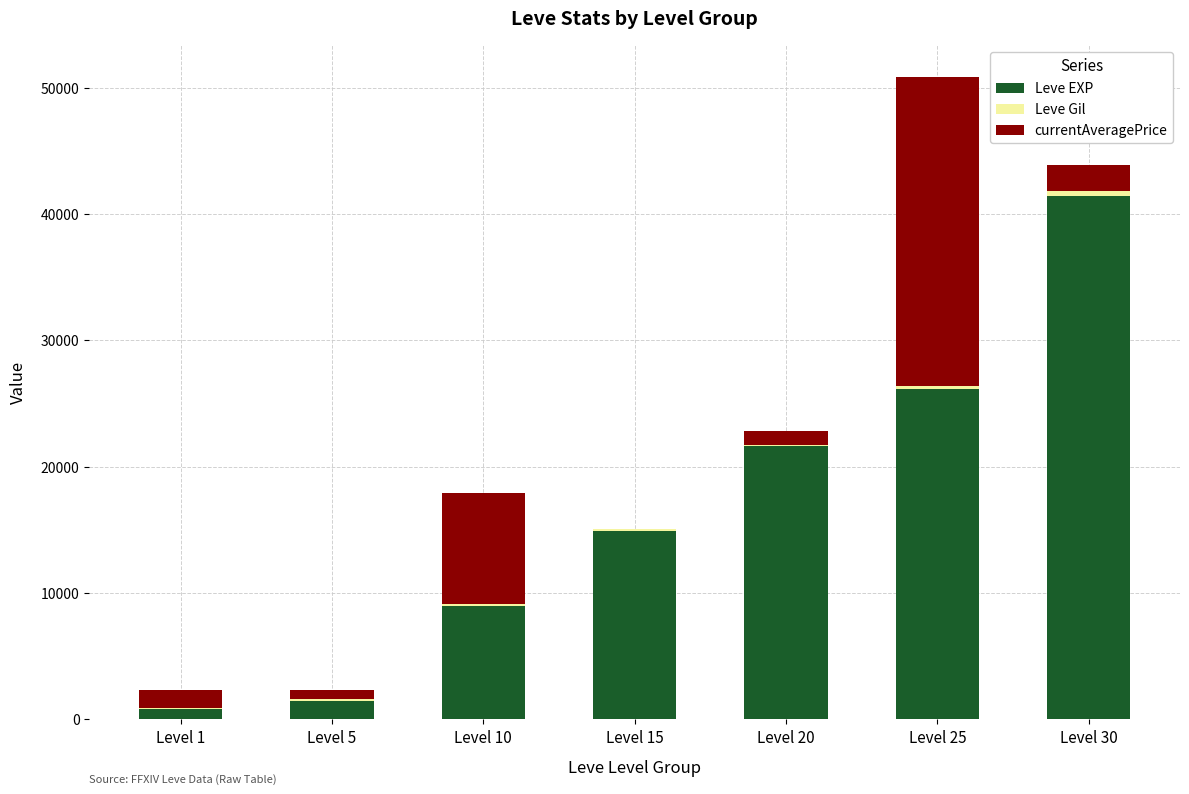

What is the highest value of the Leve EXP series?

41410.0